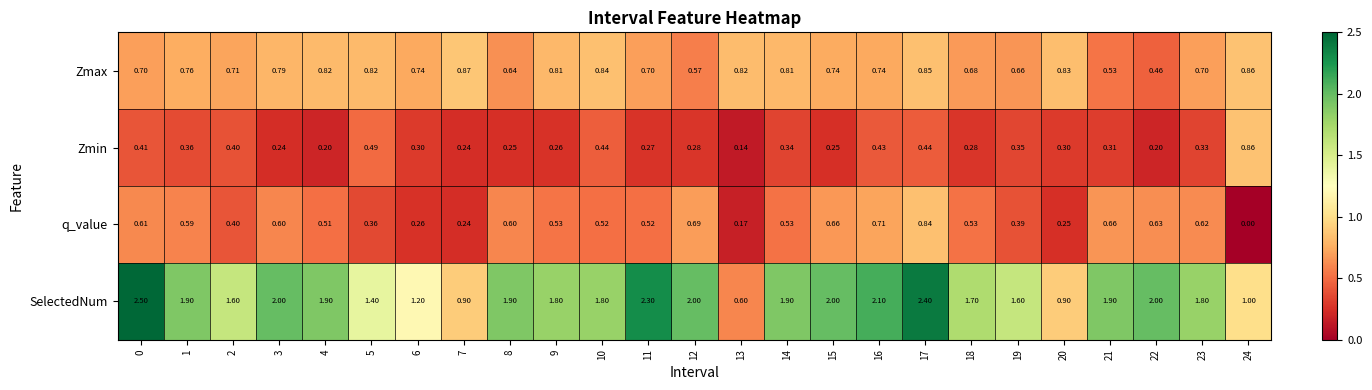

At 12, list the series in order from largest to smallest.

SelectedNum, q_value, Zmax, Zmin